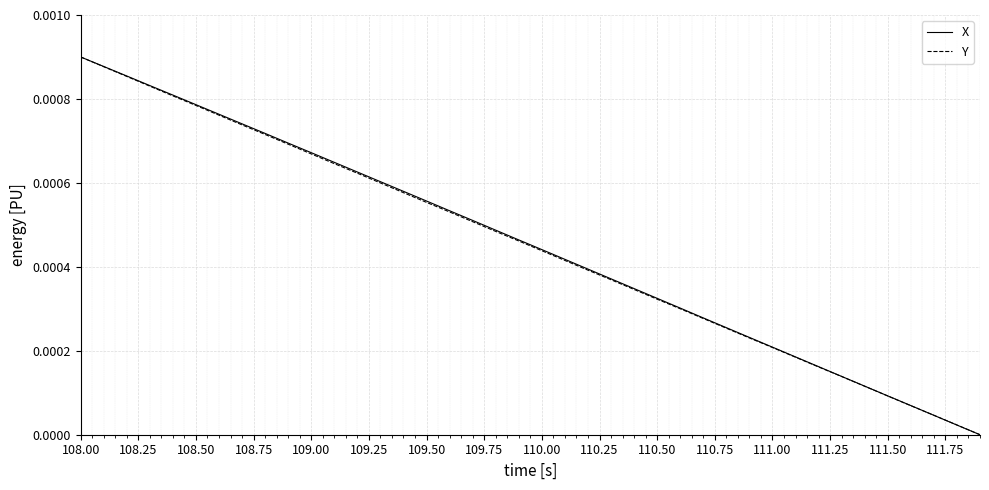

At which category is the sum across all series the highest?

108.00